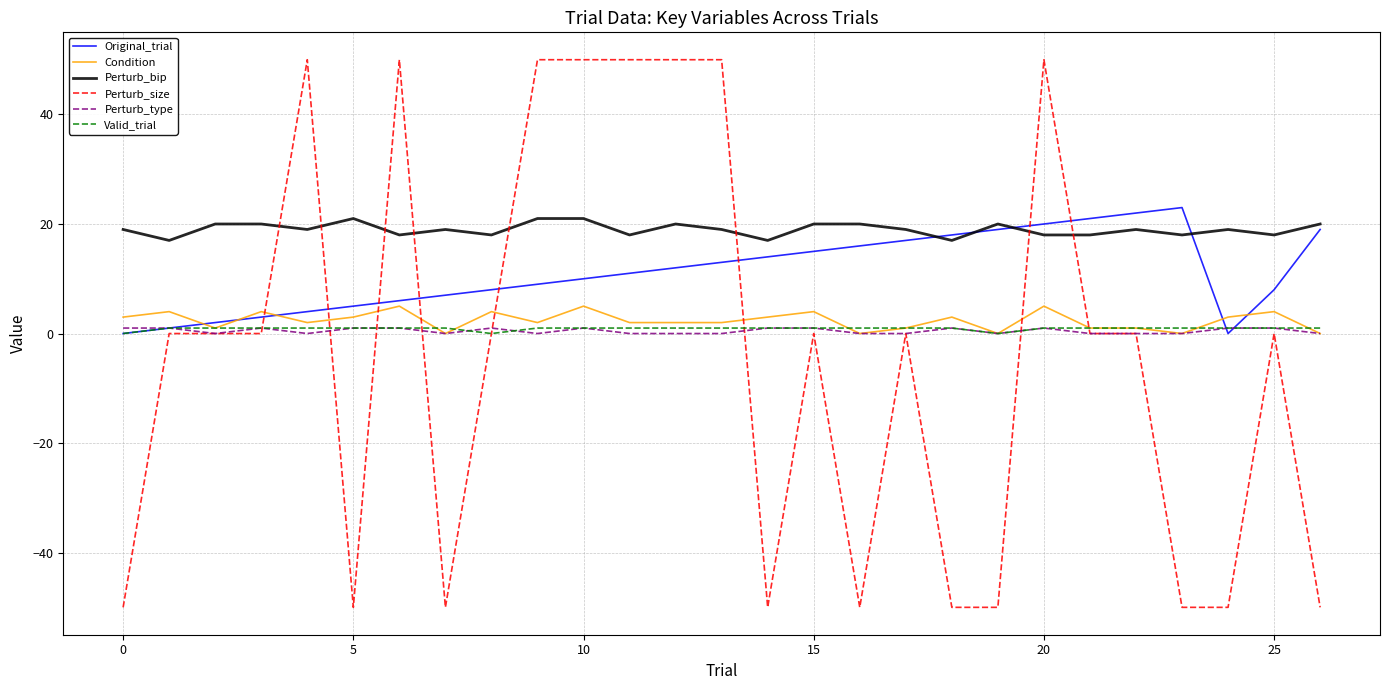

True or false: Perturb_bip and Condition cross at least once.

False